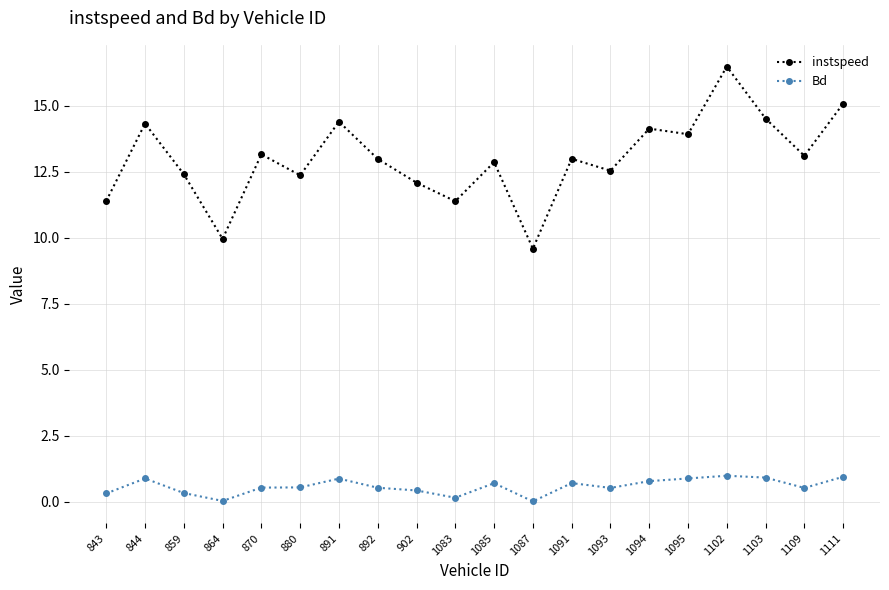

At 892, list the series in order from largest to smallest.

instspeed, Bd